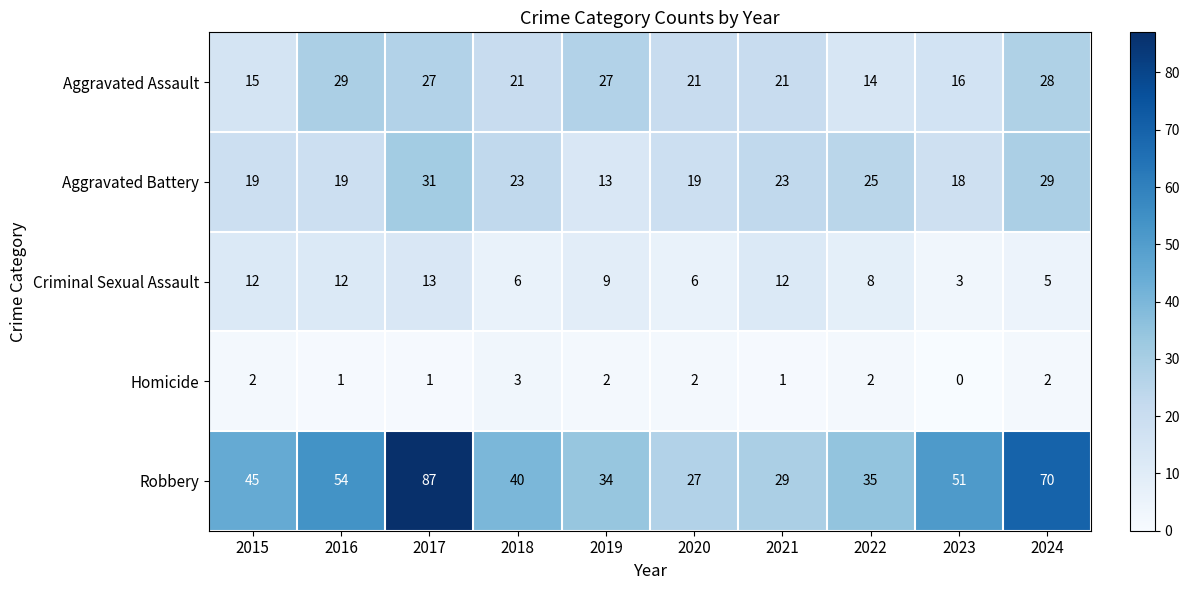

What value does the Criminal Sexual Assault series have at 2024, to the nearest 5?

5